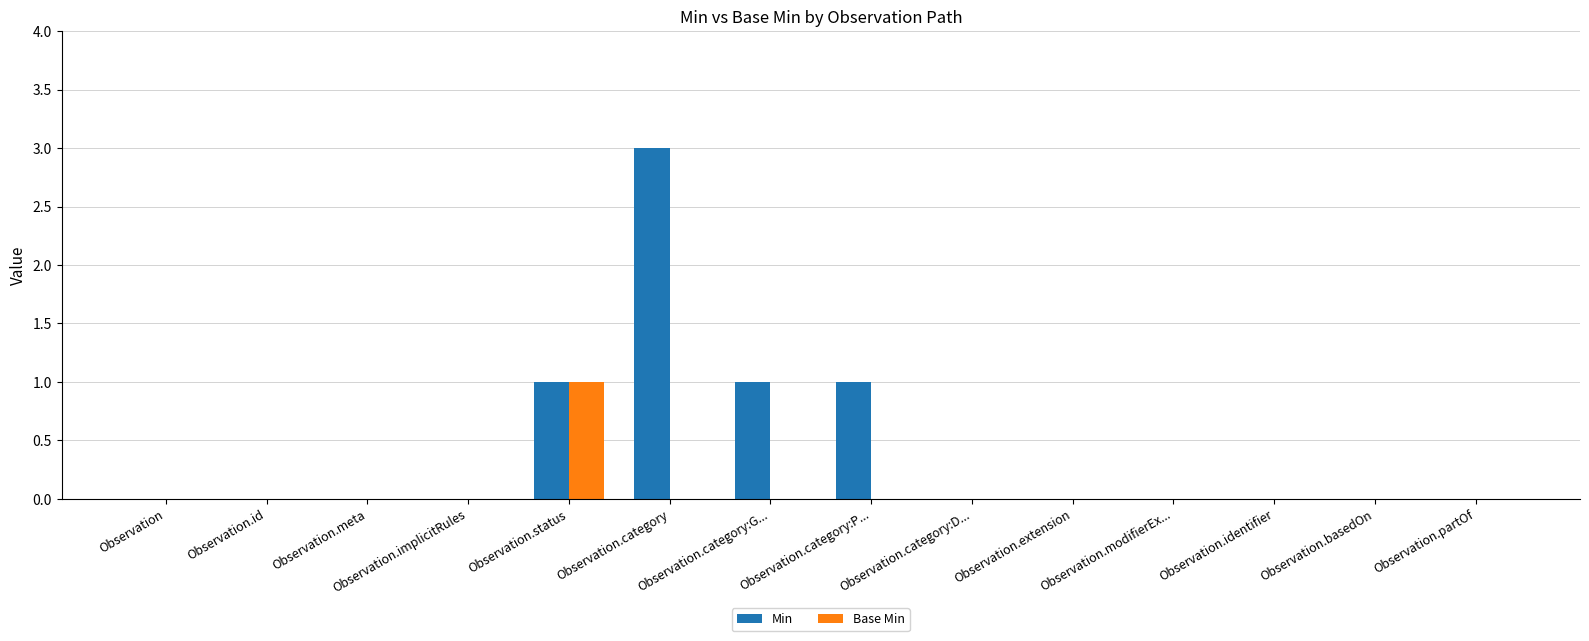

Is the value of Min at Observation.category:G... greater than the value of Base Min at Observation.modifierEx...?

Yes